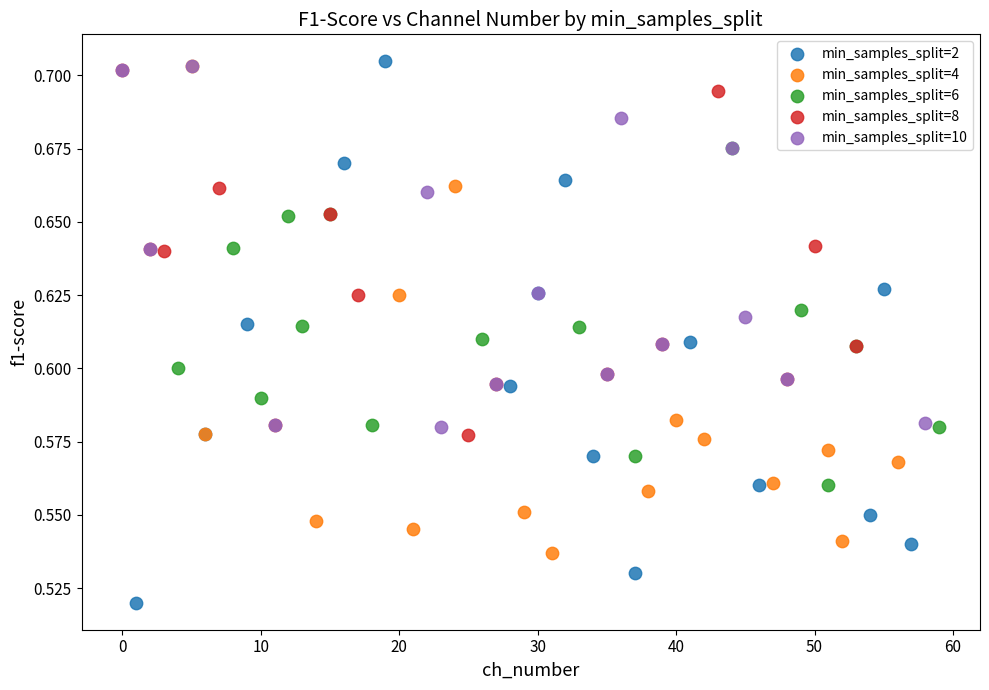

Which series contains the lowest Y value?

min_samples_split=2